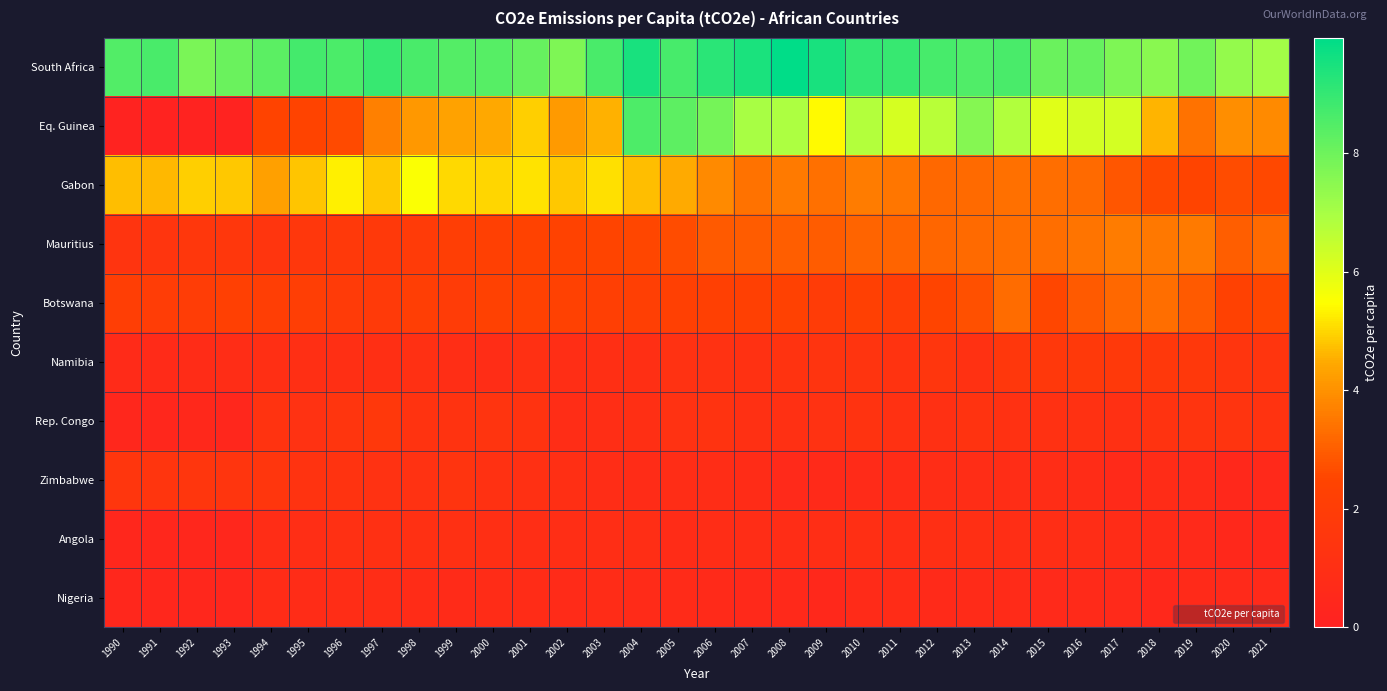

Reading left to right, what are all the values shown in this chart?

South Africa: 1990=8.5	1991=8.6	1992=7.8	1993=8.1	1994=8.3	1995=8.7	1996=8.6	1997=9.0	1998=8.6	1999=8.5	2000=8.4	2001=8.2	2002=7.7	2003=8.7	2004=9.5	2005=8.7	2006=9.2	2007=9.5	2008=9.9	2009=9.5	2010=9.0	2011=9.0	2012=8.7	2013=8.5	2014=8.7	2015=8.1	2016=8.1	2017=7.7	2018=7.5	2019=8.0	2020=7.3	2021=7.1
Eq. Guinea: 1990=0.1	1991=0.1	1992=0.1	1993=0.1	1994=2.4	1995=2.5	1996=2.6	1997=3.7	1998=4.1	1999=4.3	2000=4.5	2001=4.9	2002=4.2	2003=4.6	2004=8.6	2005=8.3	2006=7.9	2007=7.0	2008=6.9	2009=5.4	2010=6.8	2011=6.2	2012=6.7	2013=7.6	2014=6.8	2015=6.0	2016=6.2	2017=6.2	2018=4.6	2019=3.4	2020=3.9	2021=3.9
Gabon: 1990=4.7	1991=4.6	1992=4.9	1993=4.8	1994=4.3	1995=4.8	1996=5.3	1997=4.8	1998=5.5	1999=5.0	2000=5.0	2001=5.2	2002=4.8	2003=5.1	2004=4.7	2005=4.5	2006=3.9	2007=3.4	2008=3.5	2009=3.4	2010=3.6	2011=3.5	2012=3.2	2013=3.3	2014=3.4	2015=3.3	2016=3.2	2017=2.9	2018=2.6	2019=2.5	2020=2.7	2021=2.6
Mauritius: 1990=1.4	1991=1.4	1992=1.6	1993=1.6	1994=1.5	1995=1.6	1996=1.7	1997=1.7	1998=1.9	1999=2.1	2000=2.3	2001=2.4	2002=2.4	2003=2.5	2004=2.5	2005=2.7	2006=2.9	2007=3.0	2008=3.0	2009=3.0	2010=3.1	2011=3.1	2012=3.2	2013=3.2	2014=3.3	2015=3.3	2016=3.4	2017=3.6	2018=3.5	2019=3.6	2020=3.0	2021=3.2
Botswana: 1990=2.1	1991=2.0	1992=2.0	1993=2.3	1994=2.1	1995=2.1	1996=1.8	1997=1.8	1998=2.1	1999=2.0	2000=2.3	2001=2.3	2002=2.3	2003=2.2	2004=2.2	2005=2.3	2006=2.2	2007=2.2	2008=2.4	2009=2.0	2010=2.3	2011=2.0	2012=2.5	2013=2.8	2014=3.3	2015=2.6	2016=2.9	2017=3.2	2018=3.3	2019=2.9	2020=2.4	2021=2.6
Namibia: 1990=0.7	1991=0.7	1992=0.8	1993=0.9	1994=1.0	1995=1.0	1996=1.0	1997=1.0	1998=1.1	1999=0.9	2000=0.9	2001=1.1	2002=1.0	2003=1.0	2004=1.0	2005=1.2	2006=1.2	2007=1.1	2008=1.3	2009=1.3	2010=1.3	2011=1.3	2012=1.5	2013=1.1	2014=1.6	2015=1.7	2016=1.7	2017=1.8	2018=1.7	2019=1.6	2020=1.4	2021=1.4
Rep. Congo: 1990=0.4	1991=0.5	1992=0.5	1993=0.5	1994=1.3	1995=1.2	1996=1.4	1997=1.7	1998=1.3	1999=1.3	2000=1.4	2001=1.3	2002=0.8	2003=1.0	2004=1.0	2005=1.2	2006=1.3	2007=1.1	2008=1.1	2009=1.2	2010=1.3	2011=1.1	2012=1.1	2013=1.3	2014=1.1	2015=1.2	2016=1.1	2017=1.1	2018=1.2	2019=1.4	2020=1.3	2021=1.3
Zimbabwe: 1990=1.5	1991=1.4	1992=1.5	1993=1.4	1994=1.5	1995=1.3	1996=1.3	1997=1.2	1998=1.2	1999=1.3	2000=1.2	2001=1.1	2002=1.0	2003=0.9	2004=0.8	2005=0.9	2006=0.8	2007=0.8	2008=0.6	2009=0.7	2010=0.7	2011=0.8	2012=0.9	2013=0.9	2014=0.9	2015=0.9	2016=0.8	2017=0.7	2018=0.7	2019=0.7	2020=0.5	2021=0.6
Angola: 1990=0.4	1991=0.4	1992=0.4	1993=0.4	1994=0.8	1995=0.9	1996=1.1	1997=1.1	1998=1.1	1999=1.1	2000=1.0	2001=0.9	2002=0.9	2003=1.0	2004=0.9	2005=0.8	2006=0.8	2007=0.8	2008=0.9	2009=0.9	2010=1.0	2011=1.0	2012=1.0	2013=1.0	2014=0.9	2015=0.9	2016=0.8	2017=0.8	2018=0.7	2019=0.6	2020=0.5	2021=0.5
Nigeria: 1990=0.4	1991=0.4	1992=0.5	1993=0.4	1994=0.8	1995=0.8	1996=0.9	1997=0.8	1998=0.7	1999=0.7	2000=0.8	2001=0.8	2002=0.7	2003=0.8	2004=0.7	2005=0.7	2006=0.6	2007=0.6	2008=0.6	2009=0.5	2010=0.7	2011=0.8	2012=0.7	2013=0.7	2014=0.7	2015=0.6	2016=0.6	2017=0.6	2018=0.5	2019=0.6	2020=0.6	2021=0.6